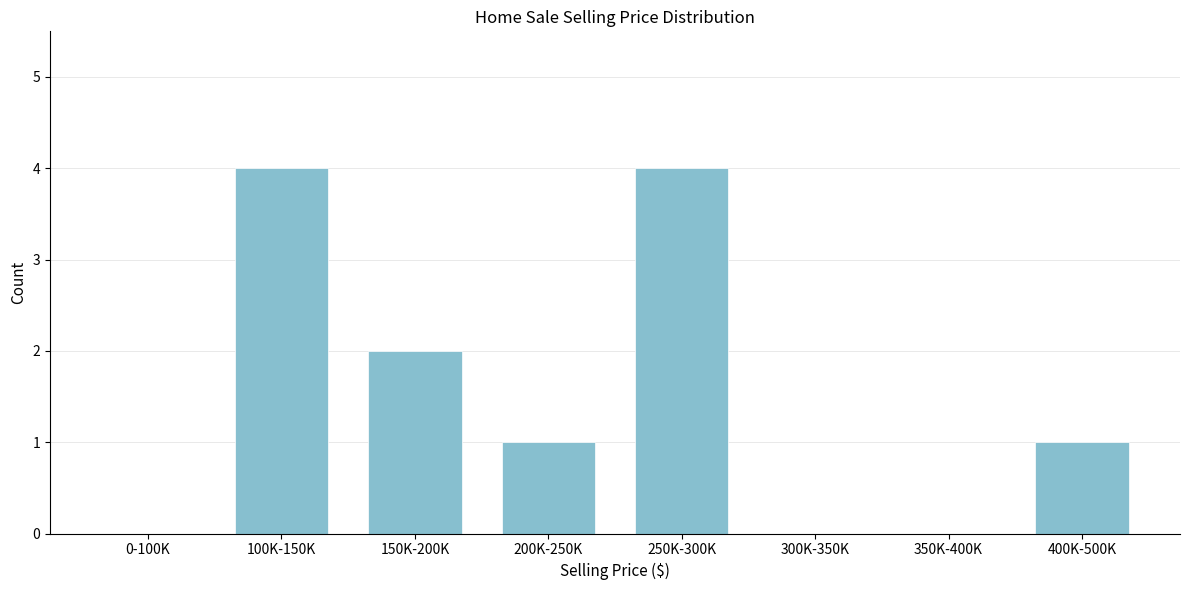

Reading right to left, what are all the values shown in this chart?

400K-500K=1	350K-400K=0	300K-350K=0	250K-300K=4	200K-250K=1	150K-200K=2	100K-150K=4	0-100K=0